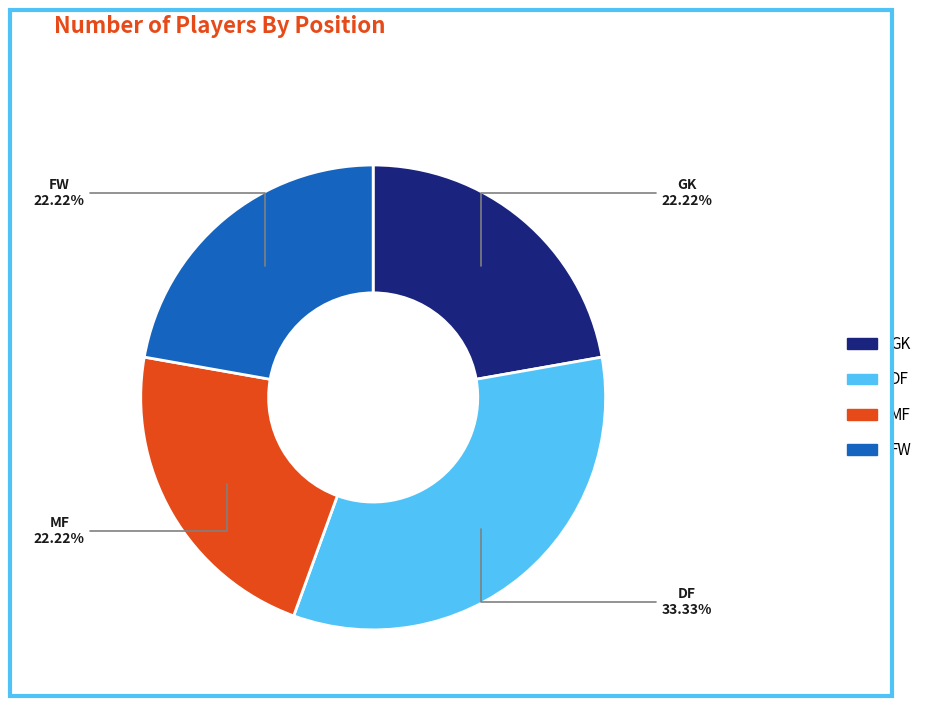

What is the ratio of the value at DF to the value at FW?

1.5